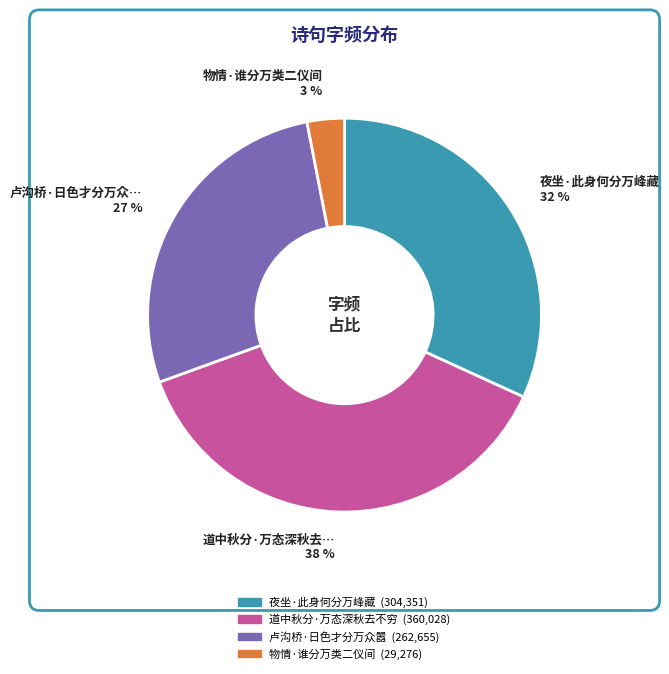

Rank the categories by value from lowest to highest.

物情·谁分万类二仪间, 卢沟桥·日色才分万众嚣, 夜坐·此身何分万峰藏, 道中秋分·万态深秋去不穷